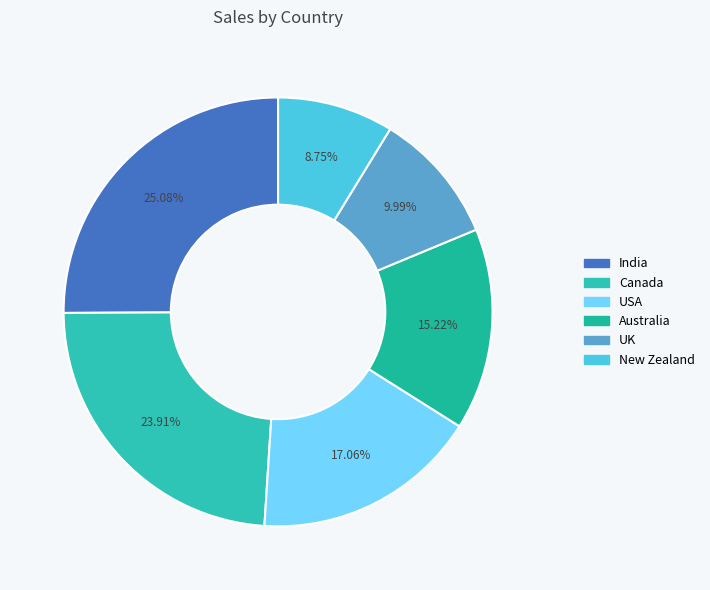

How many segments does this pie chart have?

6